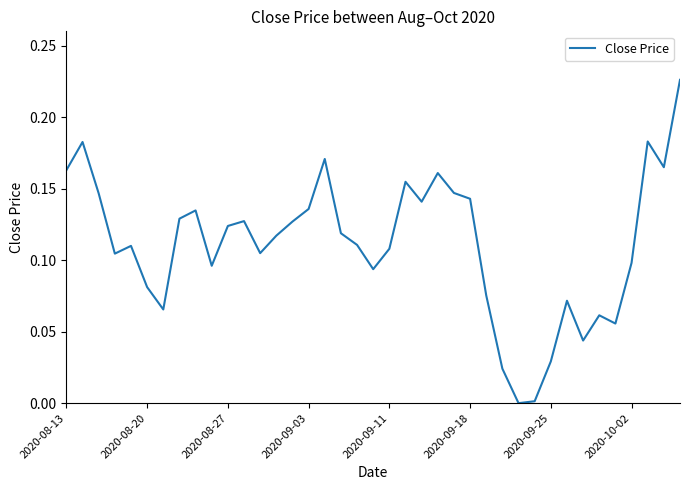

Is this an area chart (filled region under the line)?

No